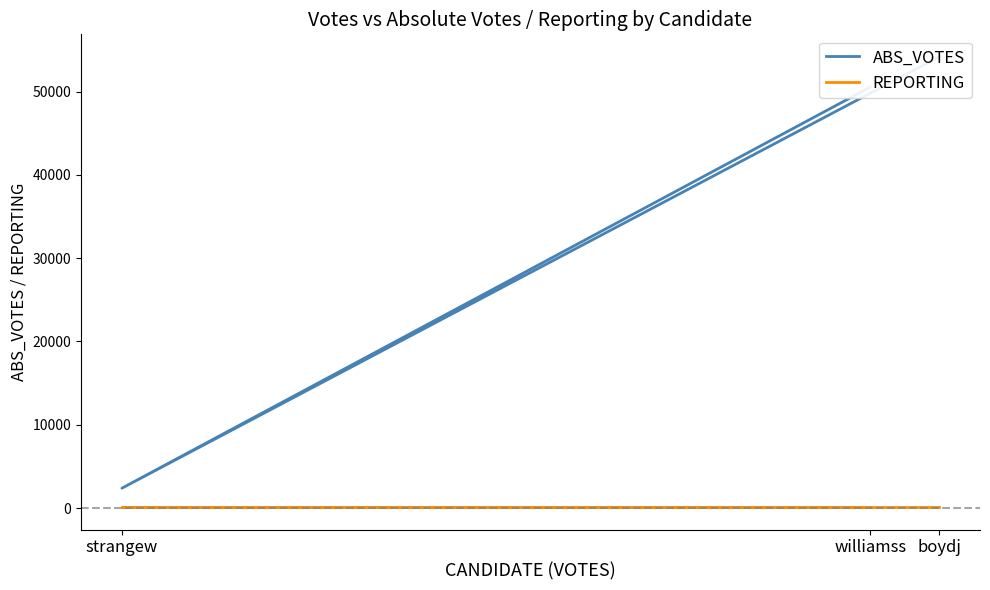

What is the minimum value shown in the chart?

128